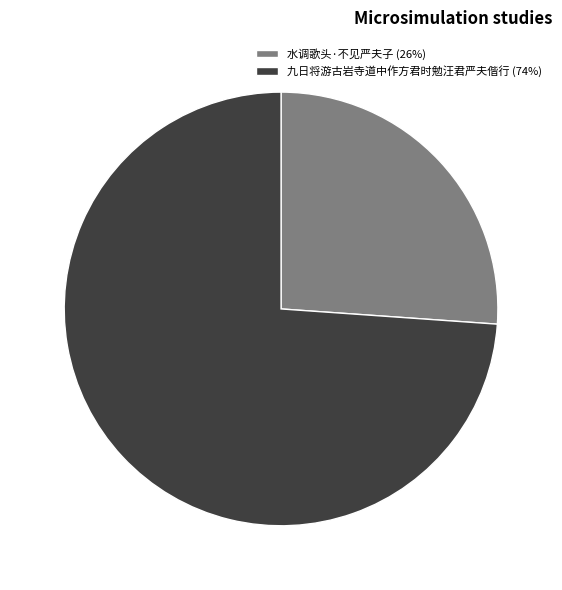

What is the majority slice?

九日将游古岩寺道中作方君时勉汪君严夫偕行